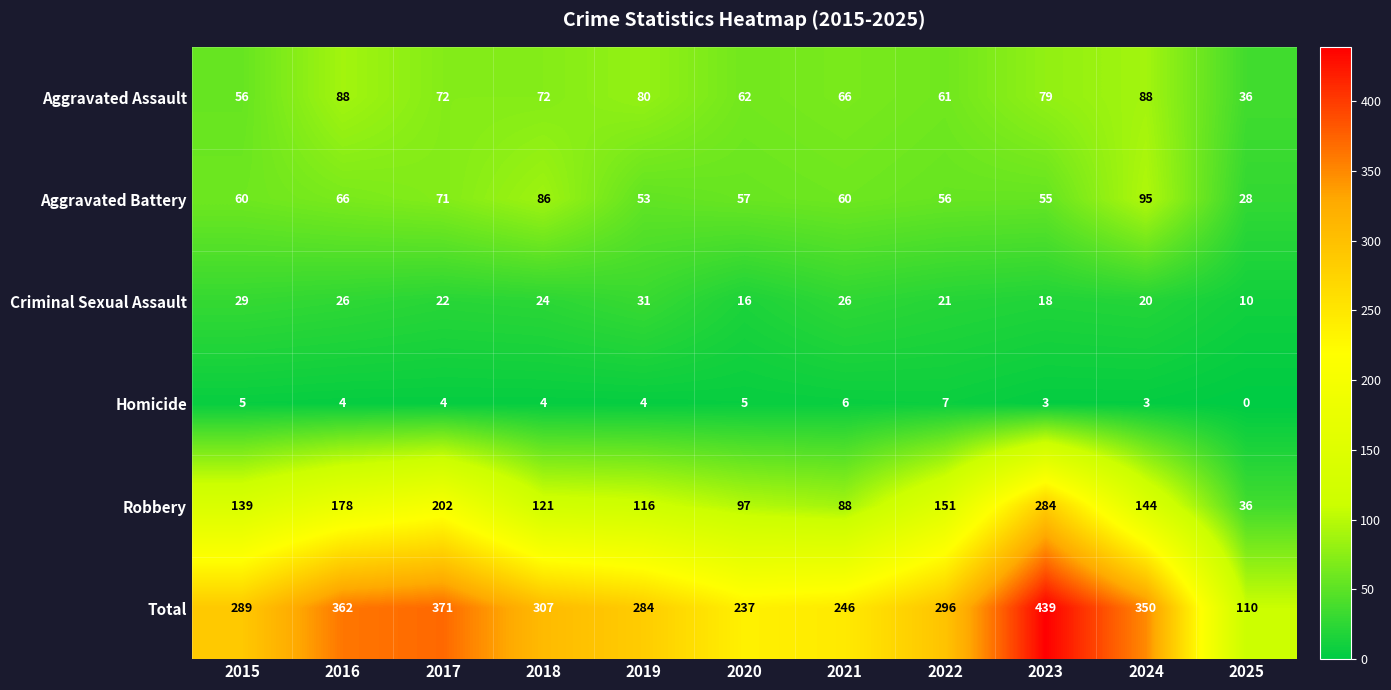

What is the total value across all series at 2018?

614